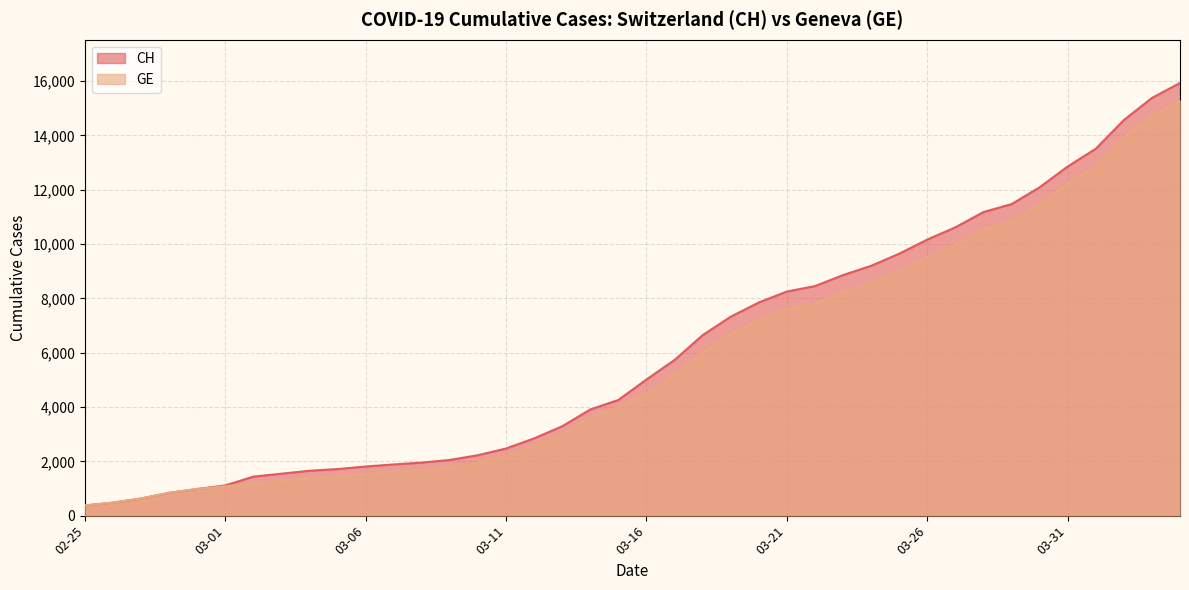

True or false: CH has a value of 8855 at 2020-03-23.

True